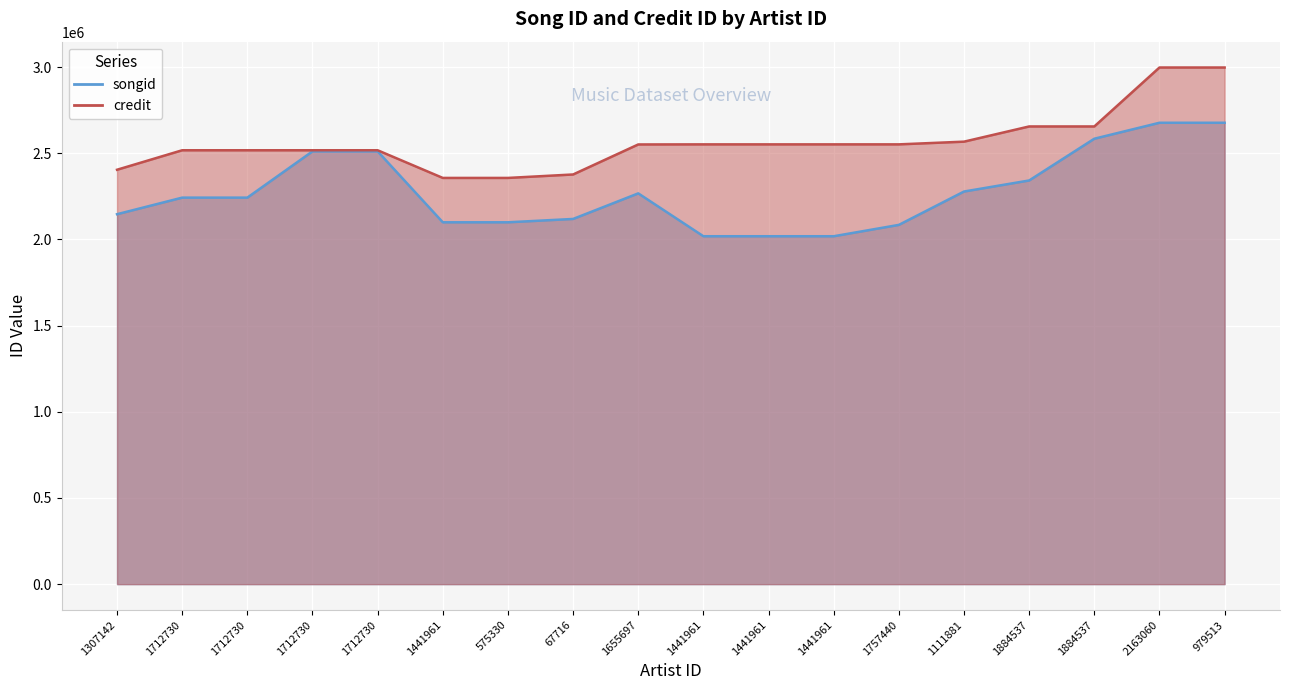

Which category has the highest value in the songid series?

2163060